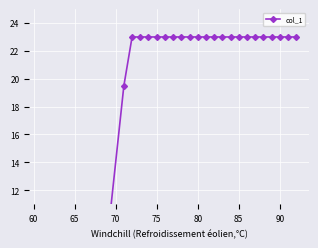

The chart shows a value of 9.8 at 90. True or false?

False